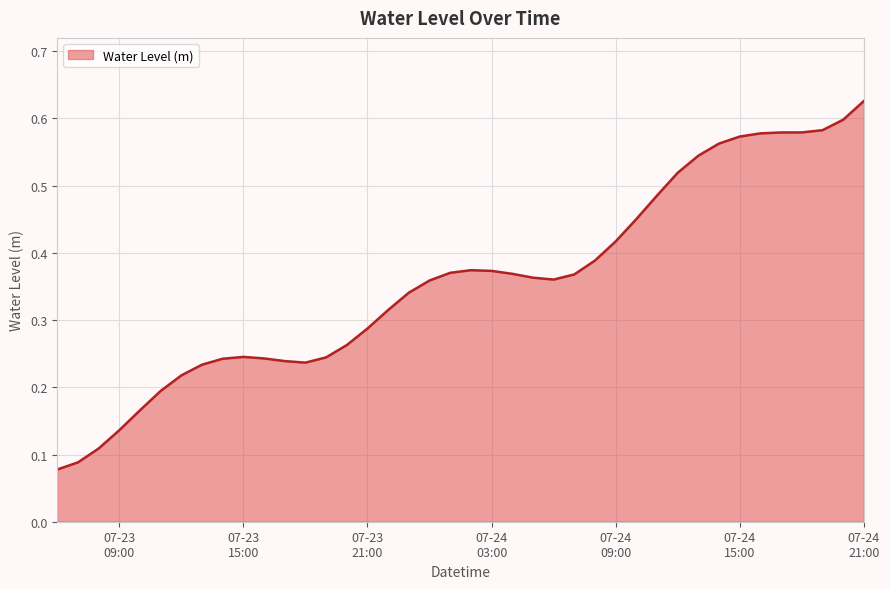

Does the chart have visible grid lines?

Yes